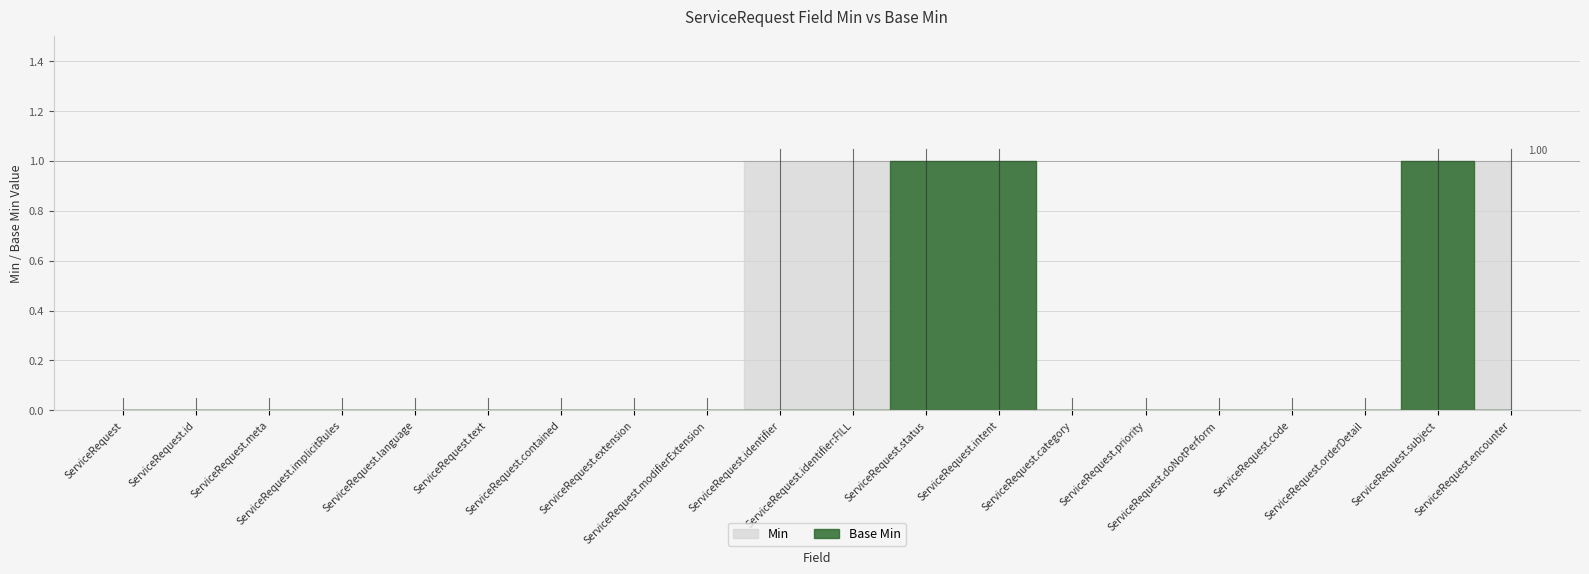

Reading left to right, list all the values displayed in this chart.

Min: 0	0	0	0	0	0	0	0	0	1	1	1	1	0	0	0	0	0	1	1
Base Min: 0	0	0	0	0	0	0	0	0	0	0	1	1	0	0	0	0	0	1	0